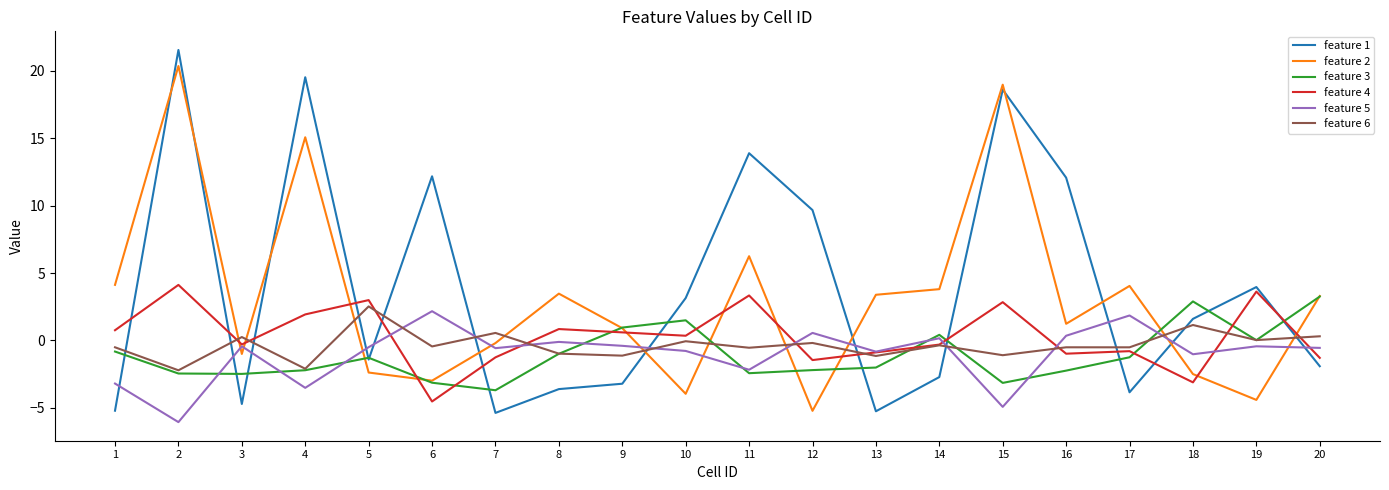

What is the spread (max minus min) of values at 6?

16.7